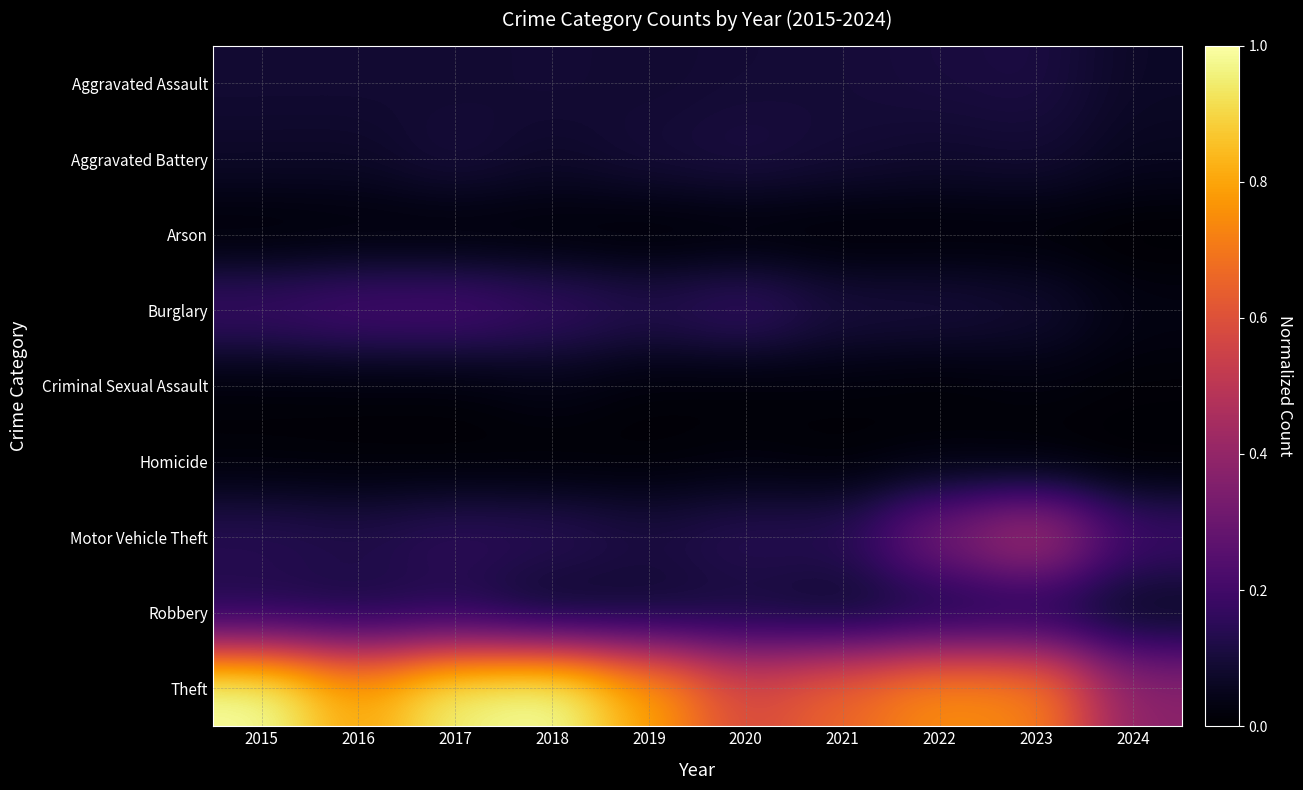

At which category is the sum across all series the highest?

2017